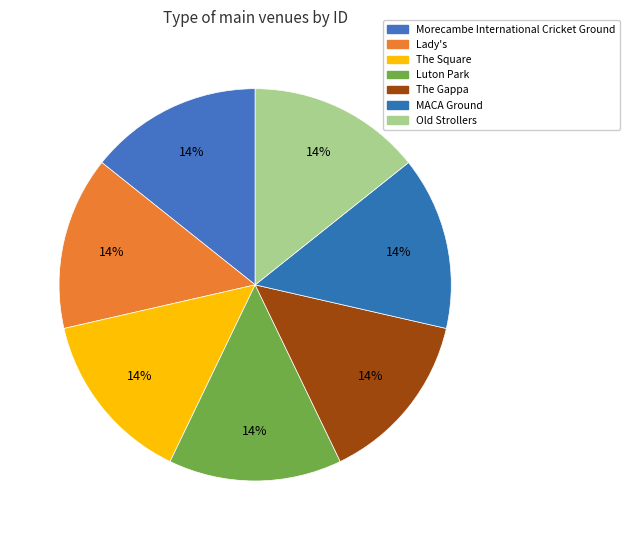

To the nearest percent, what is the average slice percentage?

14%